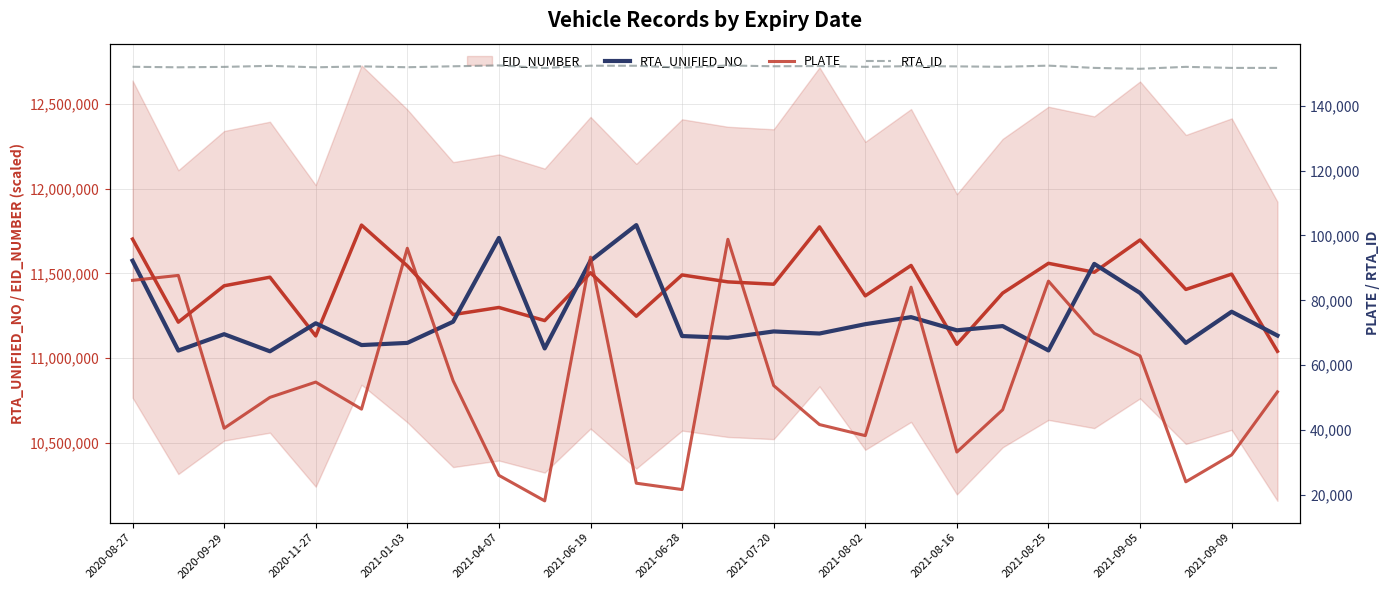

What is the highest value of the RTA_UNIFIED_NO series?

11785065